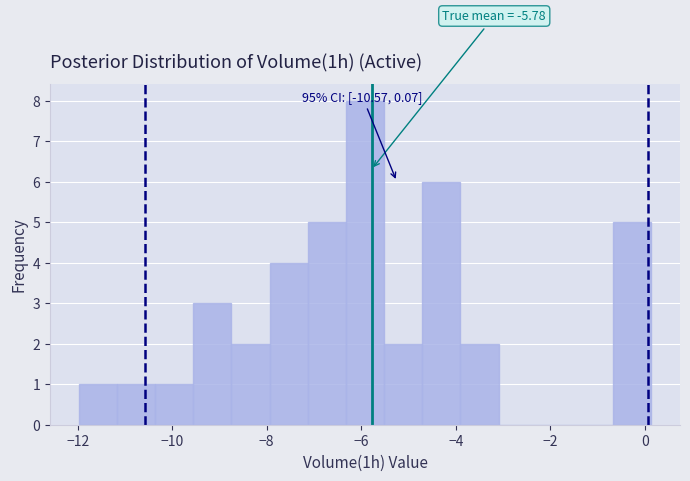

Over which range of the x-axis is the bar tallest?

-6.4 to -5.6